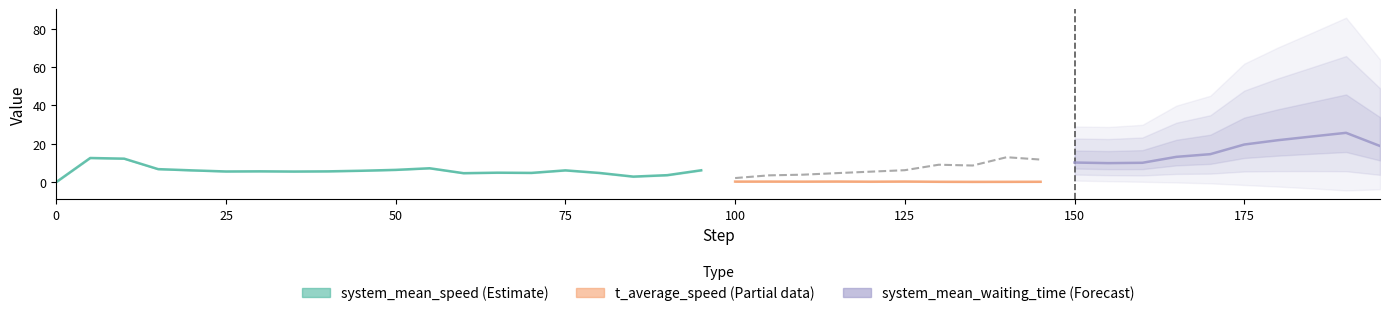

Which has a higher value, 35 or 120?

120